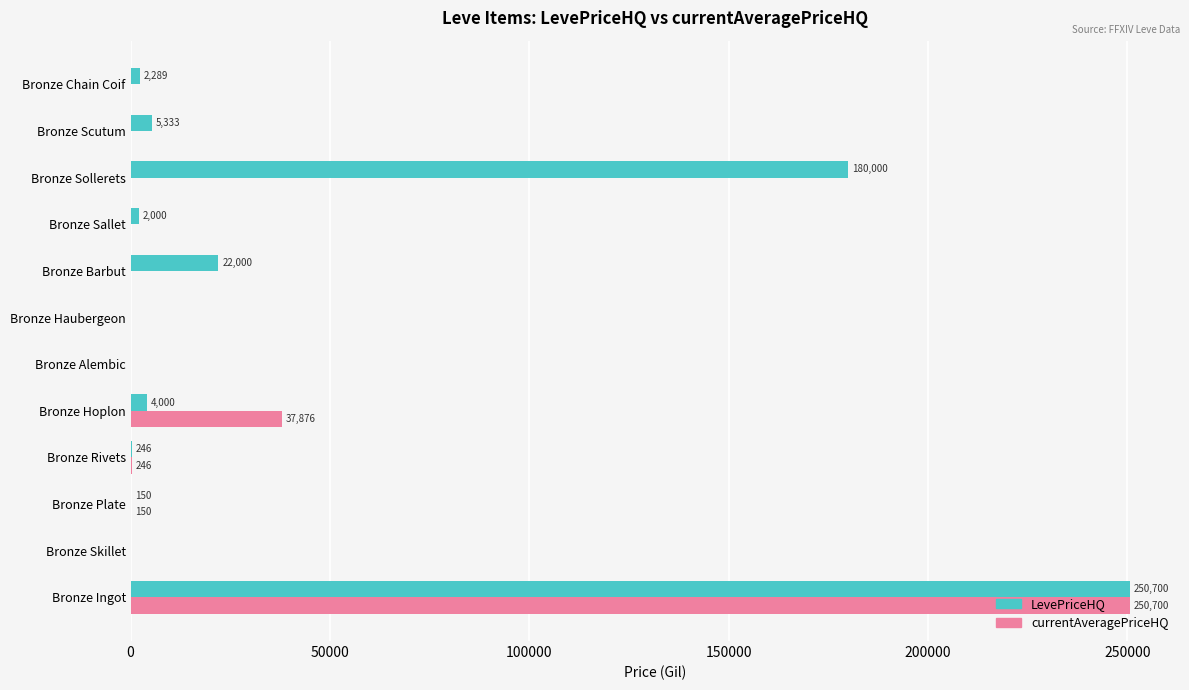

At which category is the sum across all series the highest?

Bronze Ingot